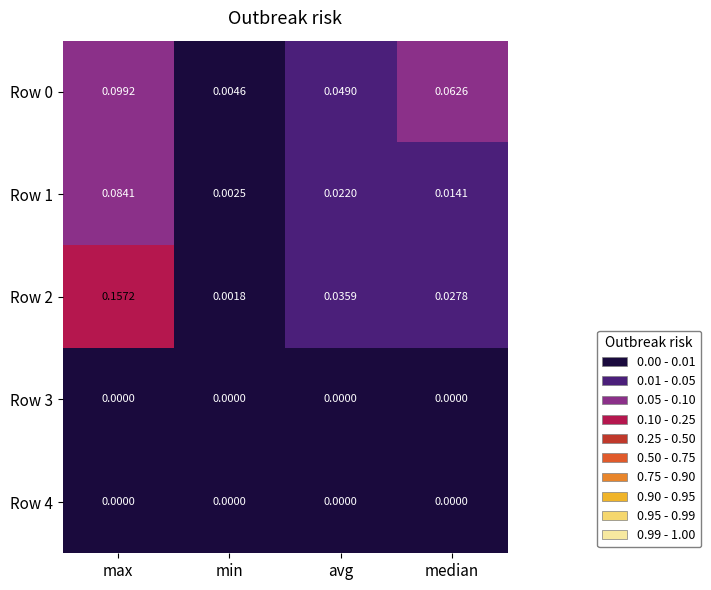

Where is Row 2 nearest to the value 0?

min